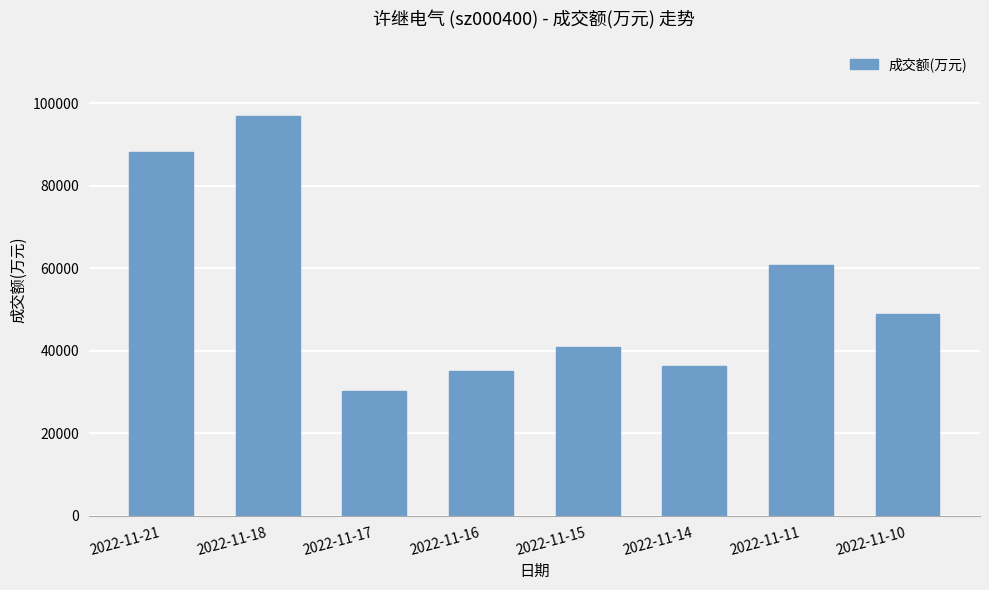

Reading right to left, what are all the values shown in this chart?

2022-11-10=48802	2022-11-11=60860	2022-11-14=36347	2022-11-15=40992	2022-11-16=35139	2022-11-17=30124	2022-11-18=96790	2022-11-21=88259